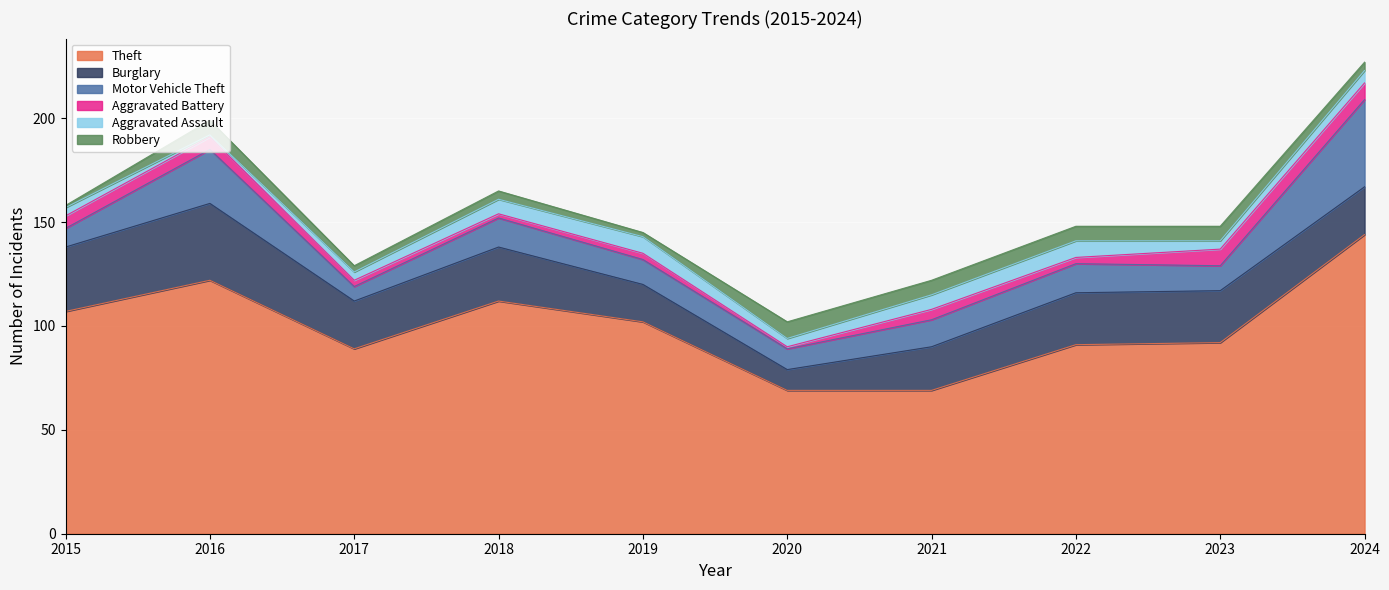

What is the maximum value for Aggravated Battery?

8